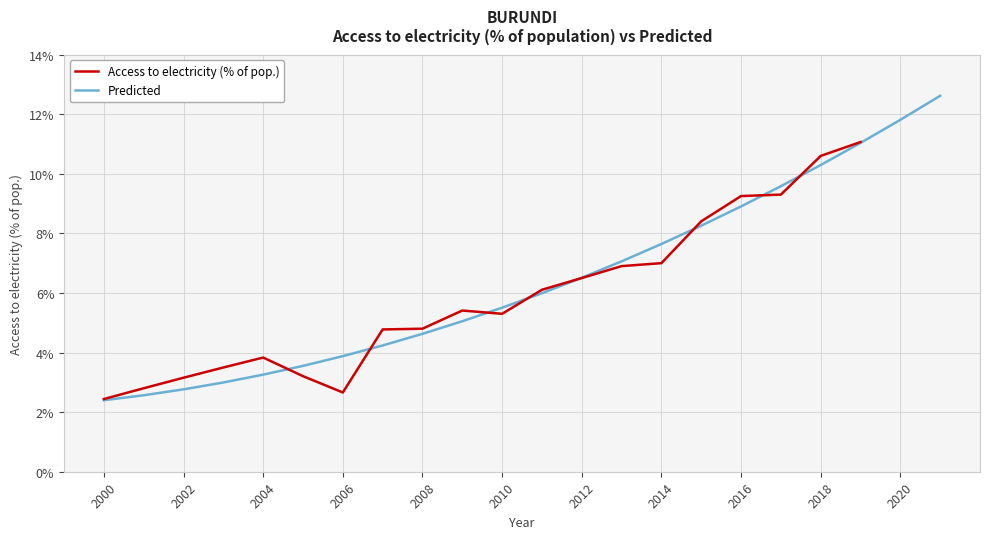

True or false: Predicted has a value of 7.6 at 2014.

True